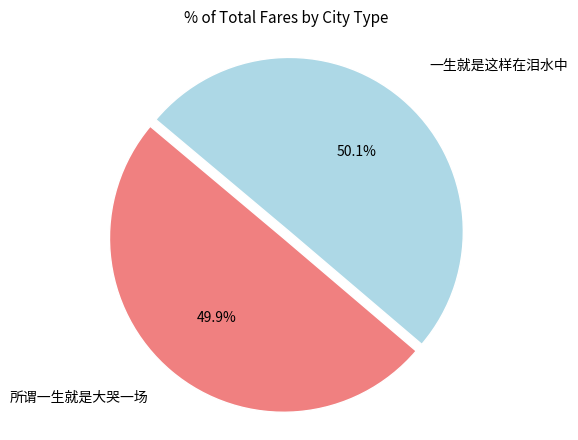

Is there a majority slice in this chart?

Yes